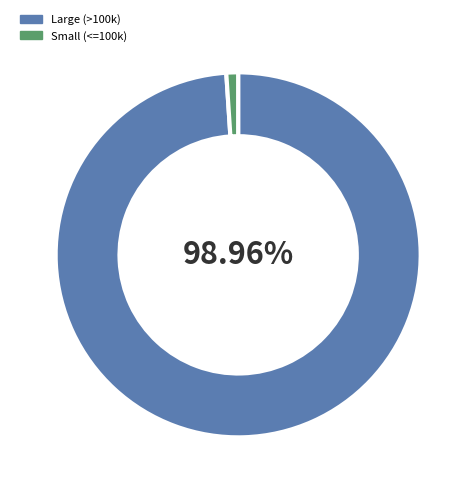

Between Small (<=100k) and Large (>100k), which is larger?

Large (>100k)